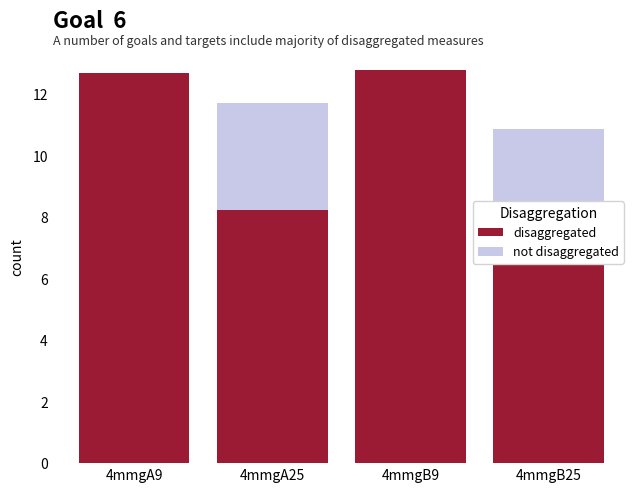

True or false: disaggregated has a value of 12.8 at 4mmgB9.

True